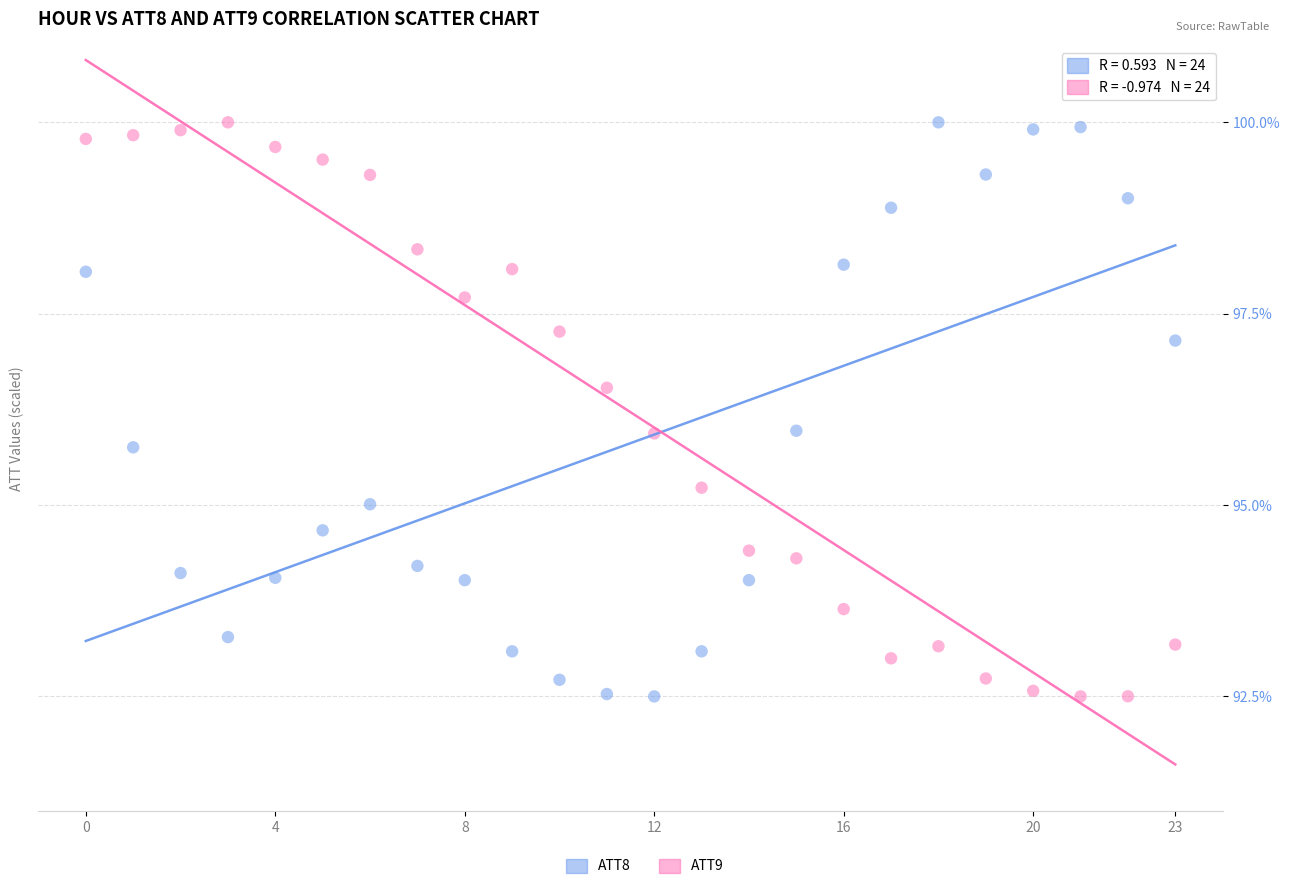

Across all data points, what is the range of Y values (max minus min)?

7.5